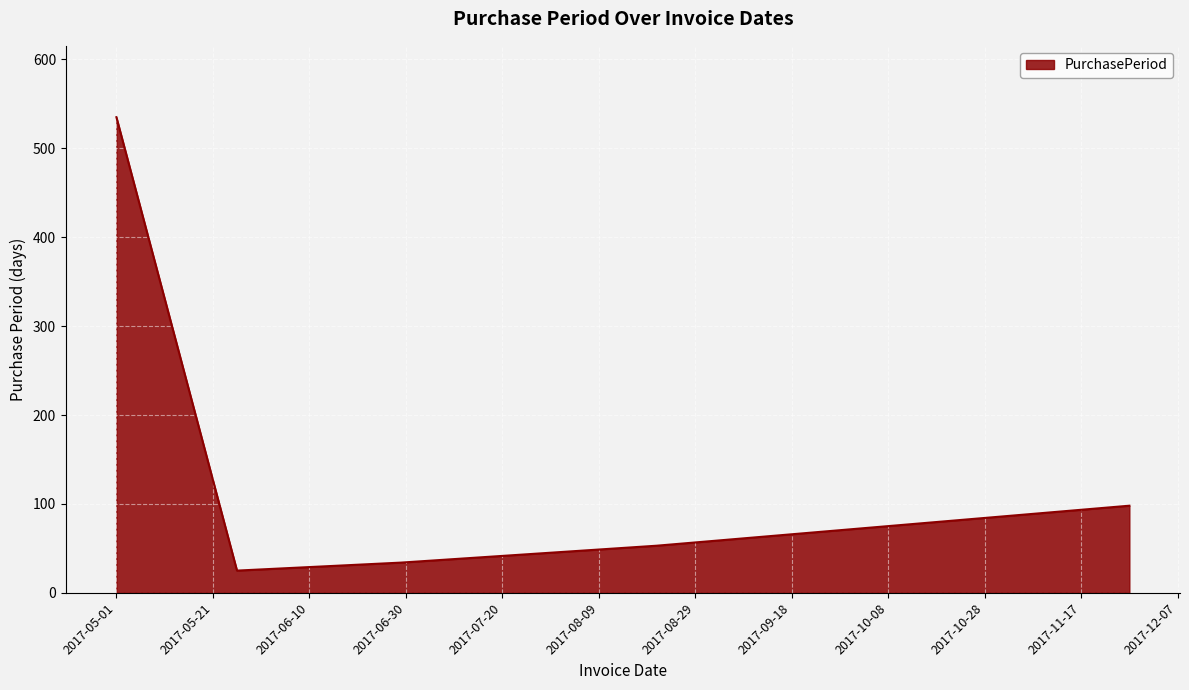

Reading right to left, what are all the values shown in this chart?

98	53	34	25	535